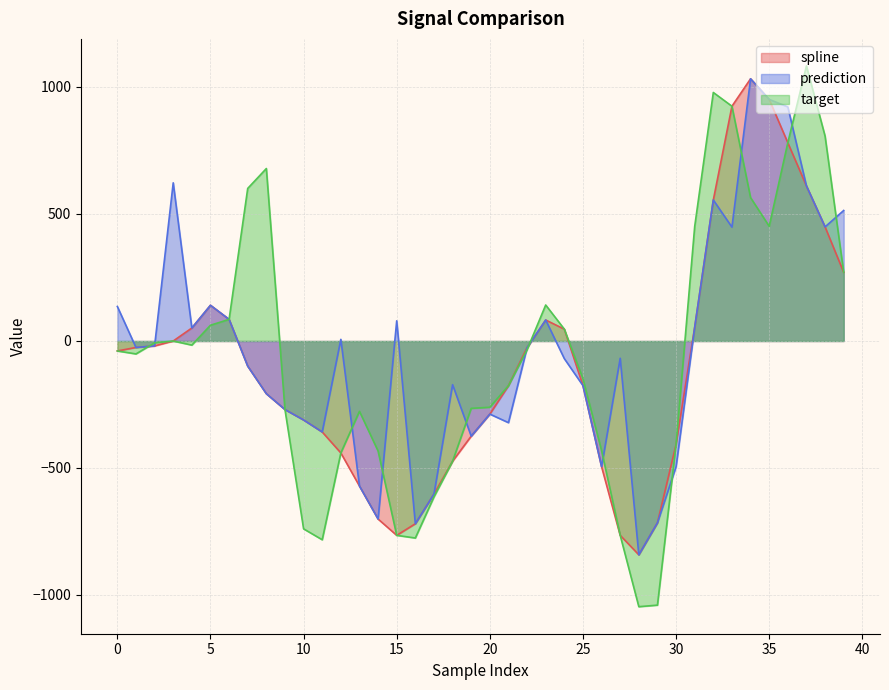

How many data points in target are above -39?

19